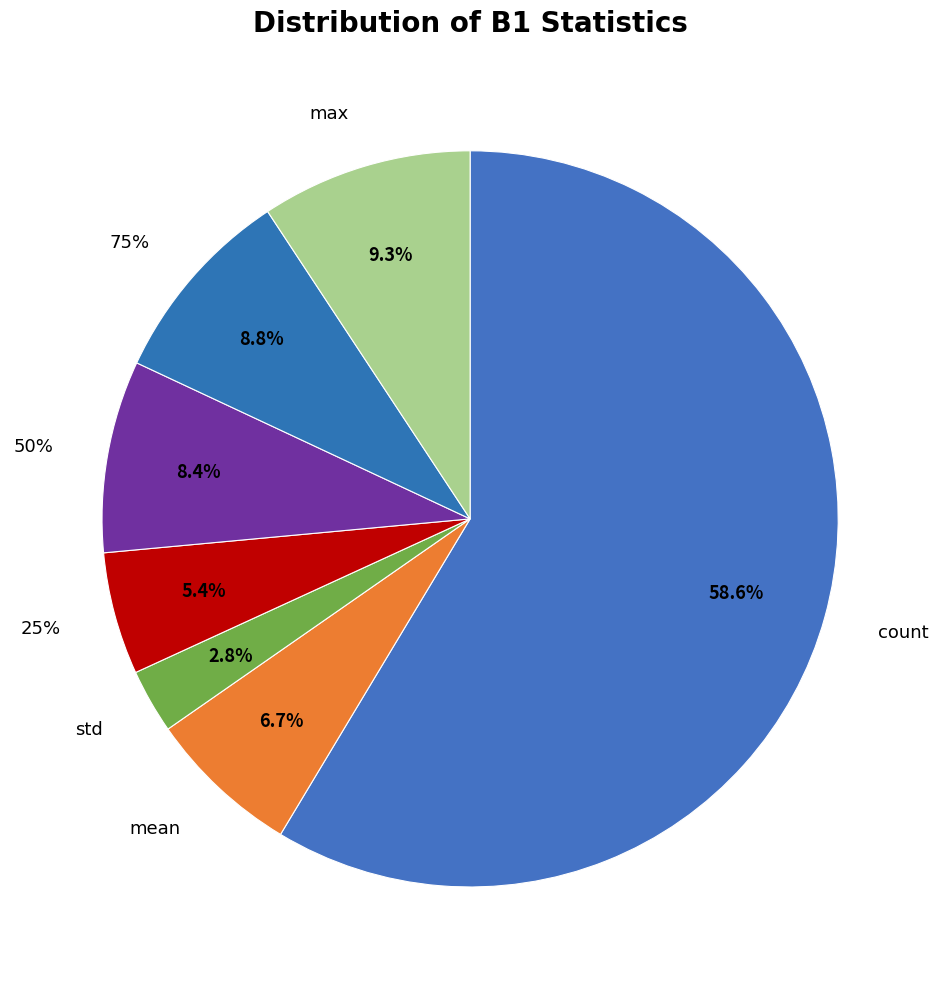

What percentage do count and std together represent?

61.4%